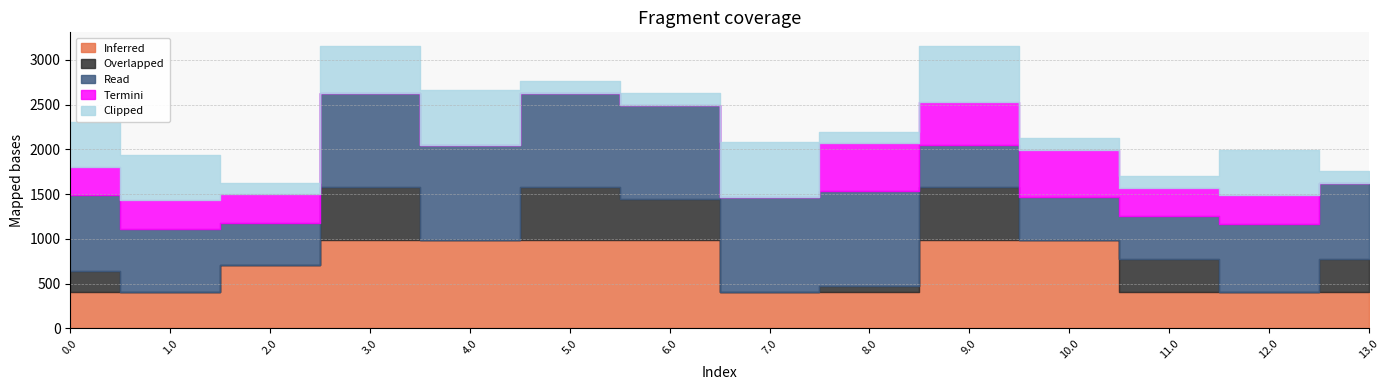

Which series has the largest range (max minus min)?

Read